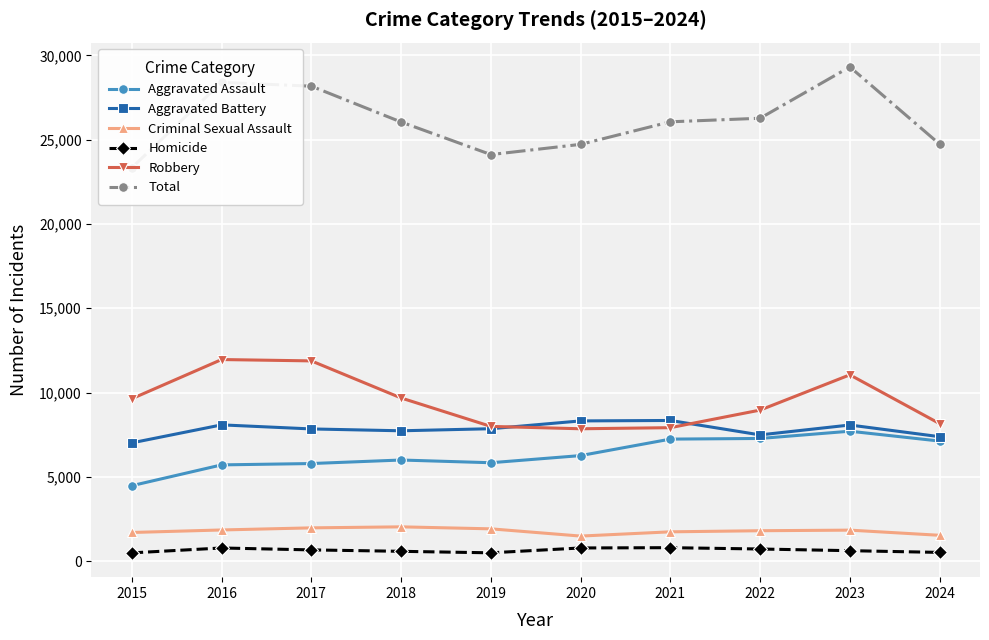

Count the number of categories in the chart.

10